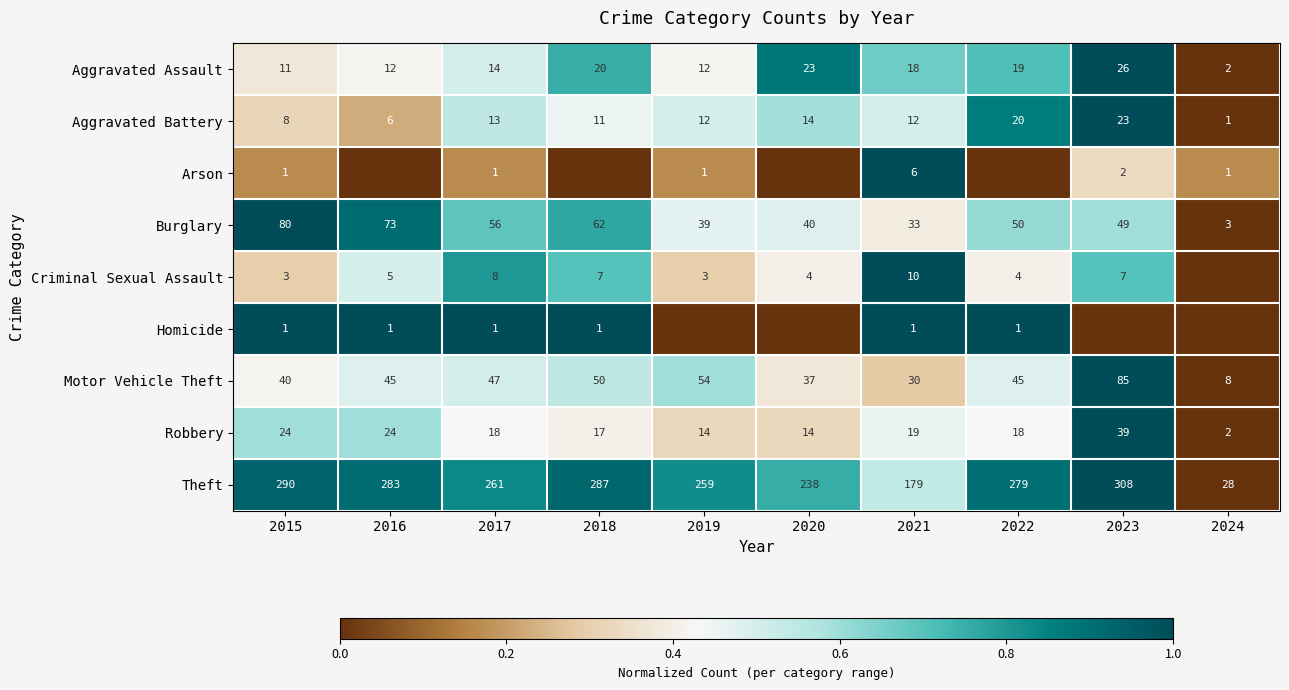

What is the sum of all Homicide values?

6.0